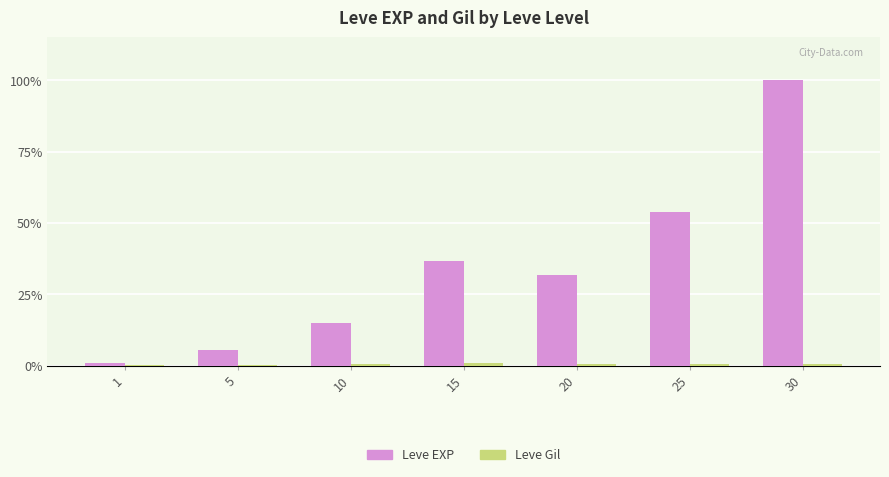

Does the chart contain stacked bars?

No